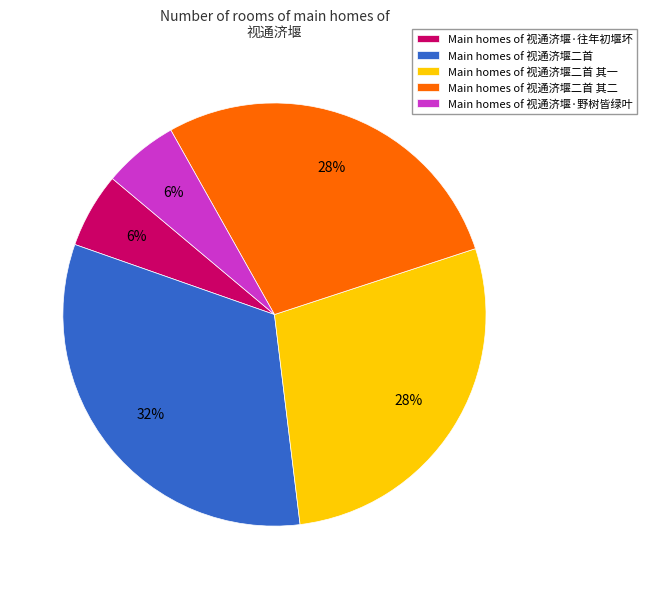

What percentage is the Main homes of 视通济堰二首 其一 slice, to the nearest percent?

28%